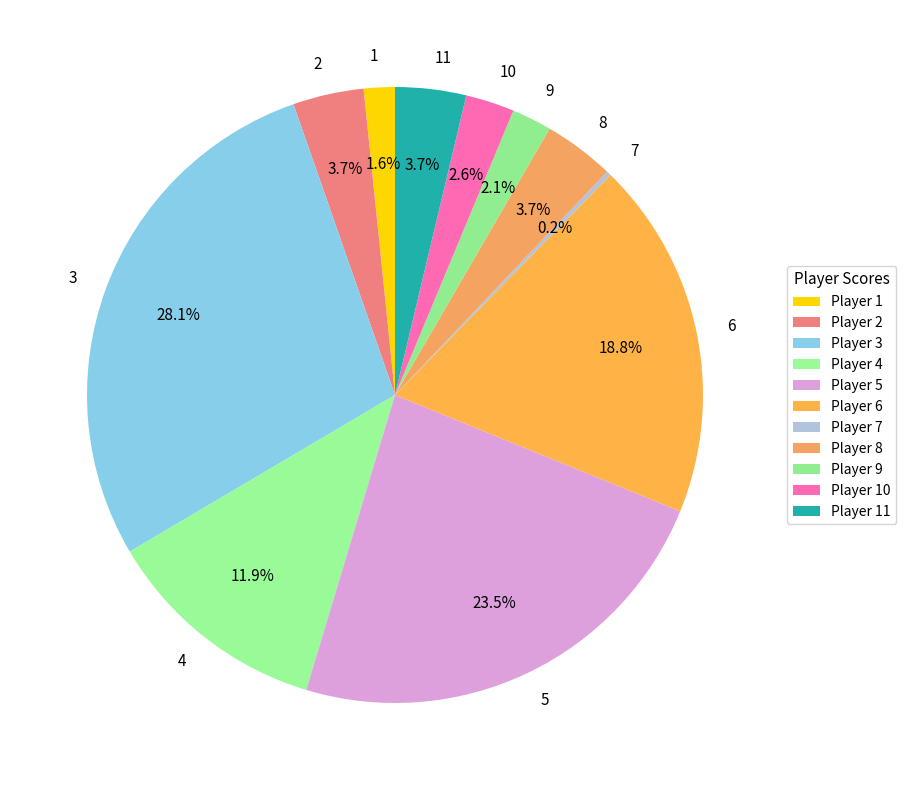

To the nearest percent, what percentage of the pie is 1?

2%